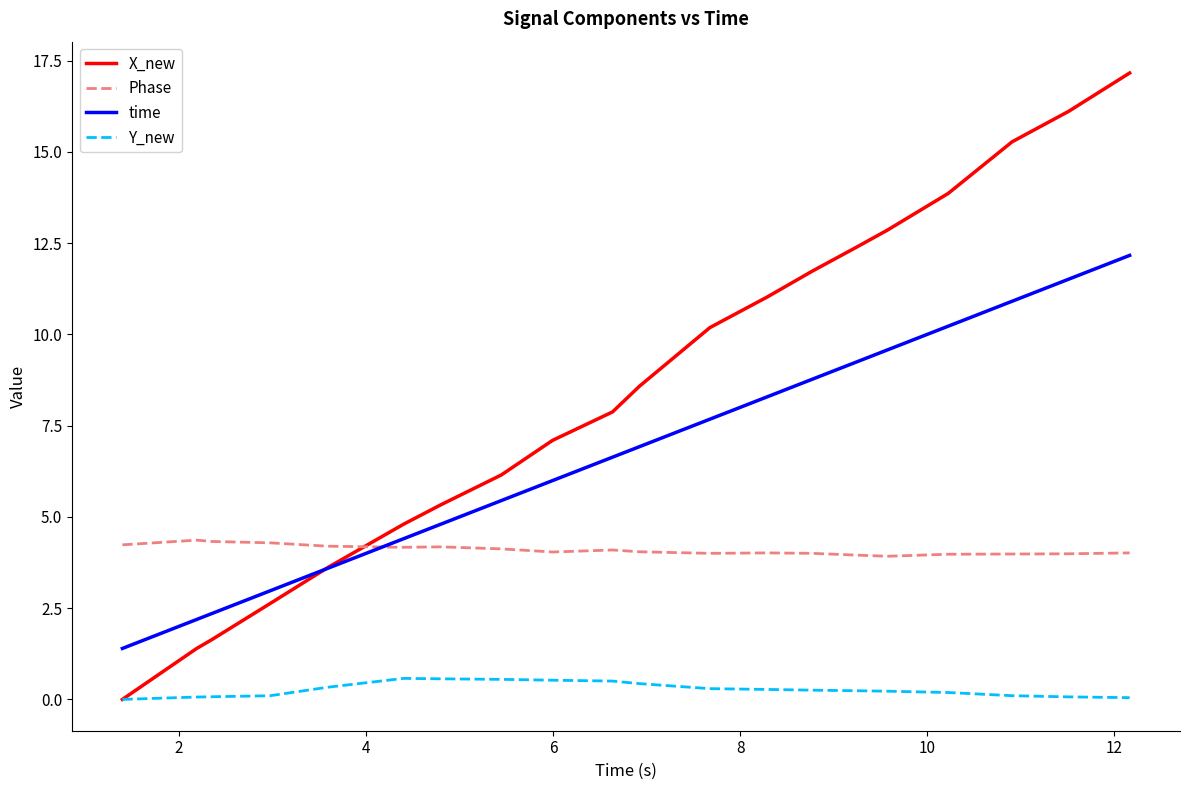

What is the maximum value for Phase?

4.4